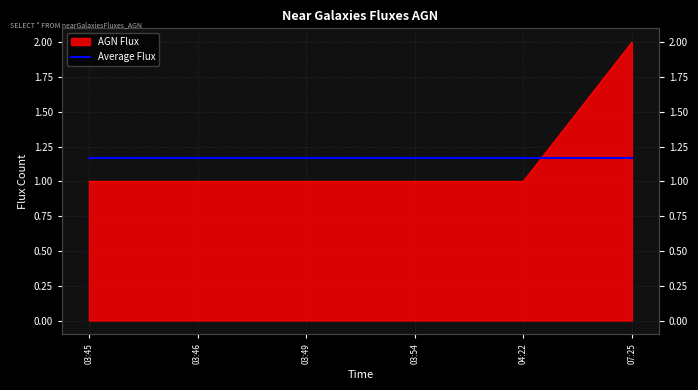

At which category does the chart reach its minimum across all series?

03:45